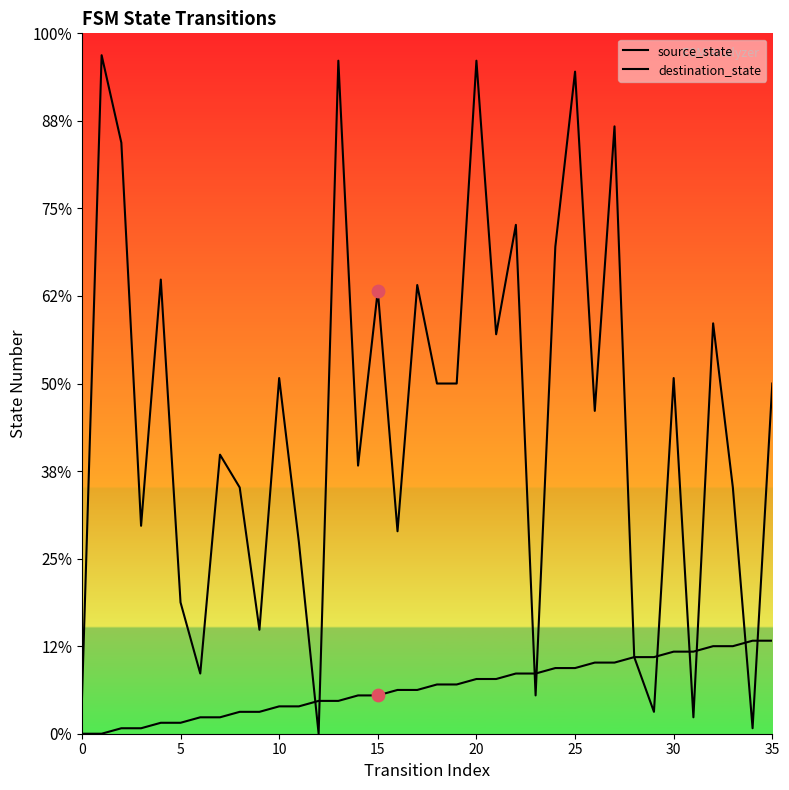

Which series reaches the minimum Y coordinate?

source_state